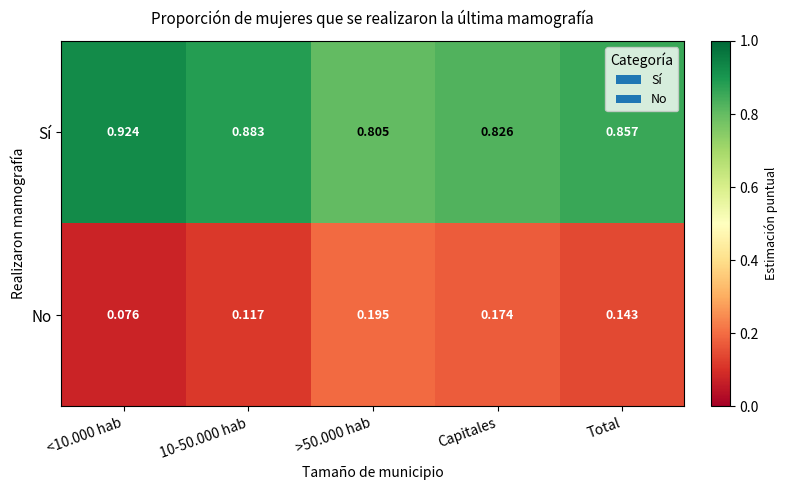

Rank the series at <10.000 hab from lowest to highest value.

No, Sí